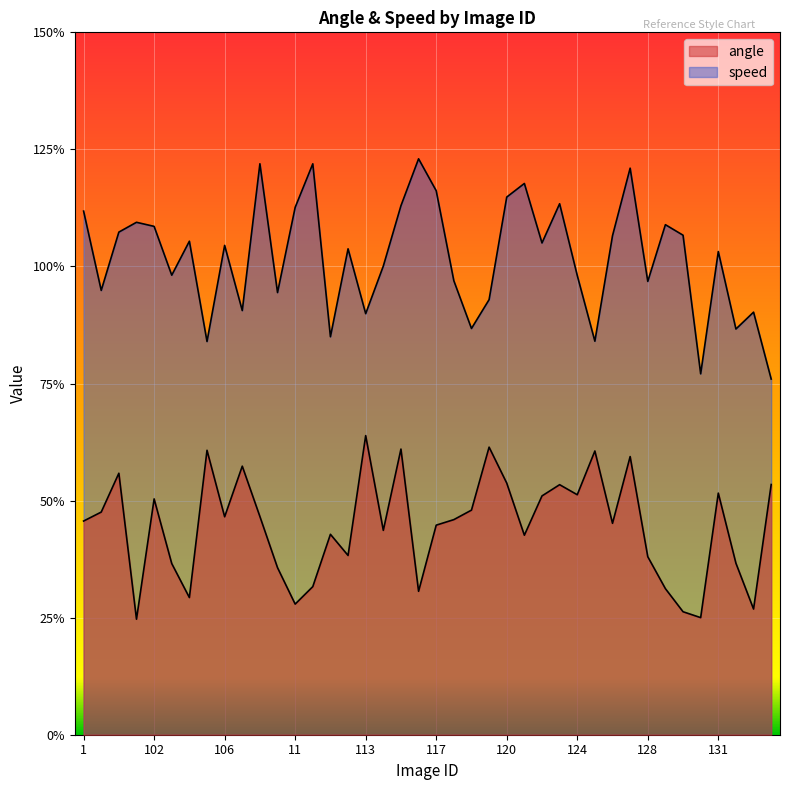

Does the chart display data point markers on the line(s)?

No